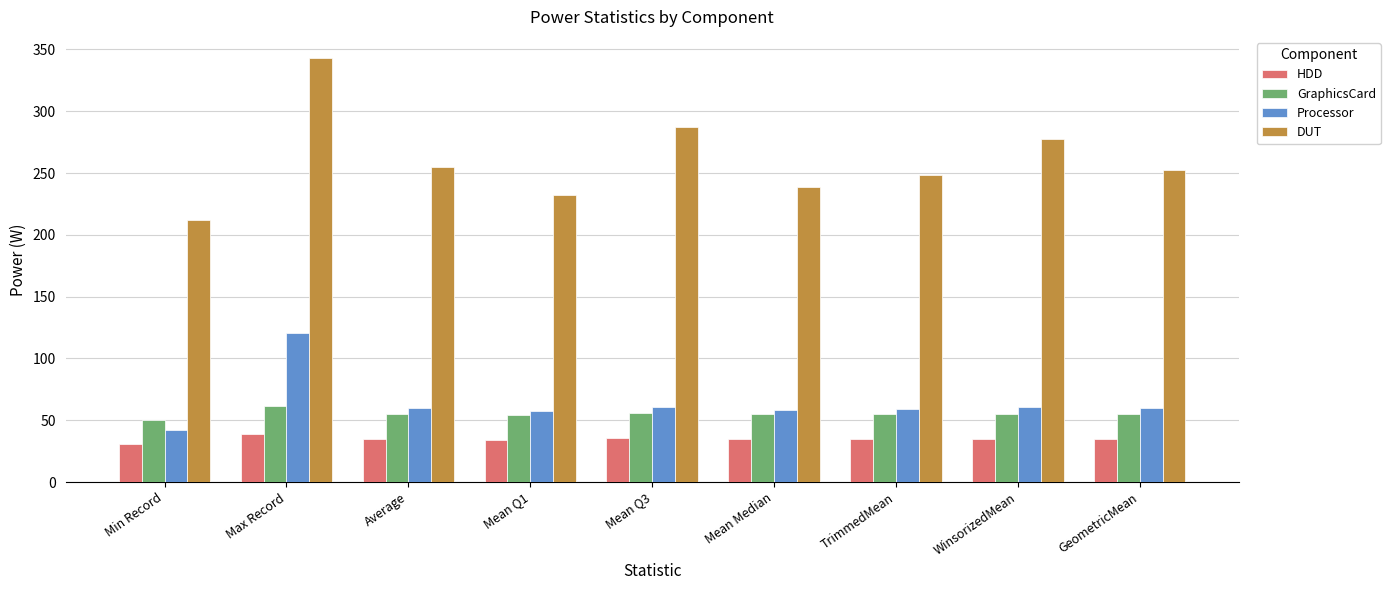

Rank the series by their maximum value, from highest to lowest.

DUT, Processor, GraphicsCard, HDD